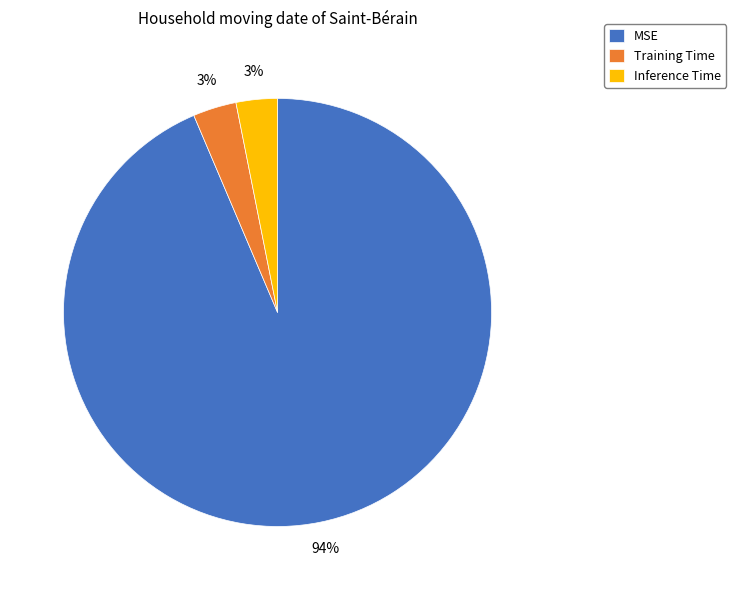

To the nearest percent, what percentage of the pie is Training Time?

3%